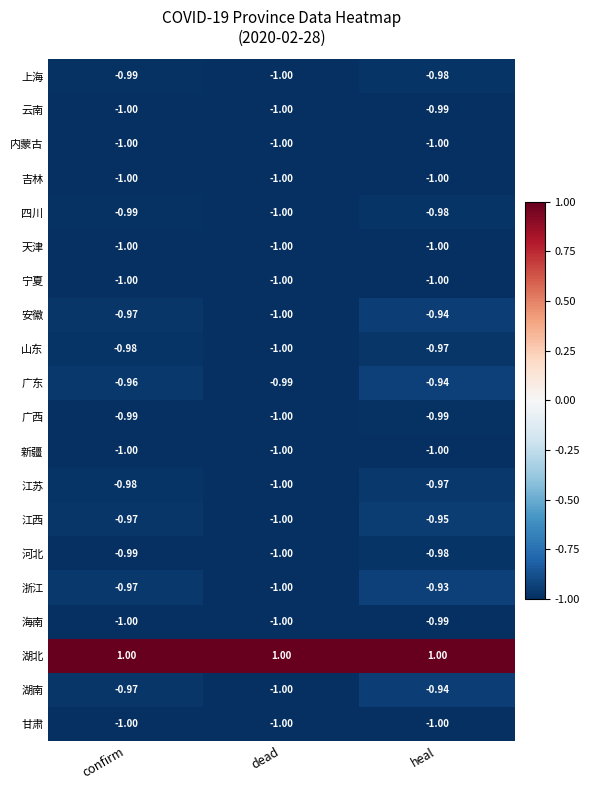

List the labels in order of 江苏 value, largest first.

heal, confirm, dead